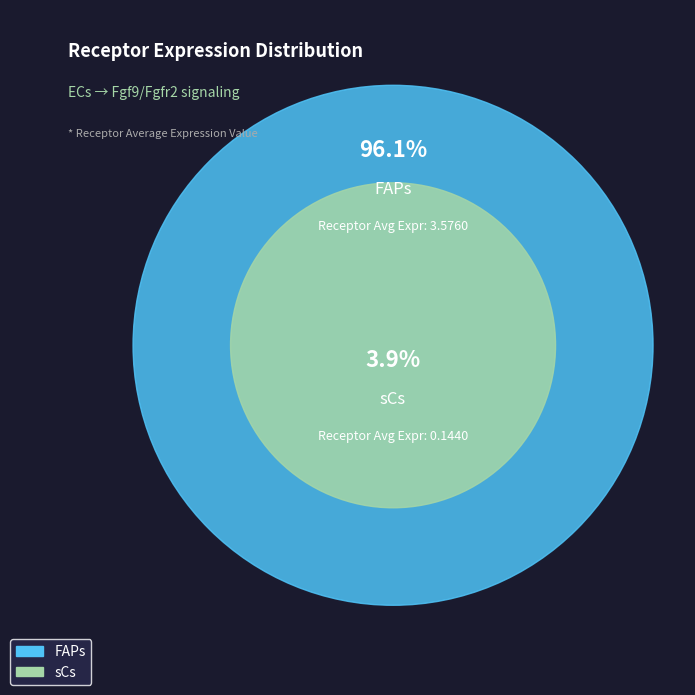

How many slices are in this pie chart?

2